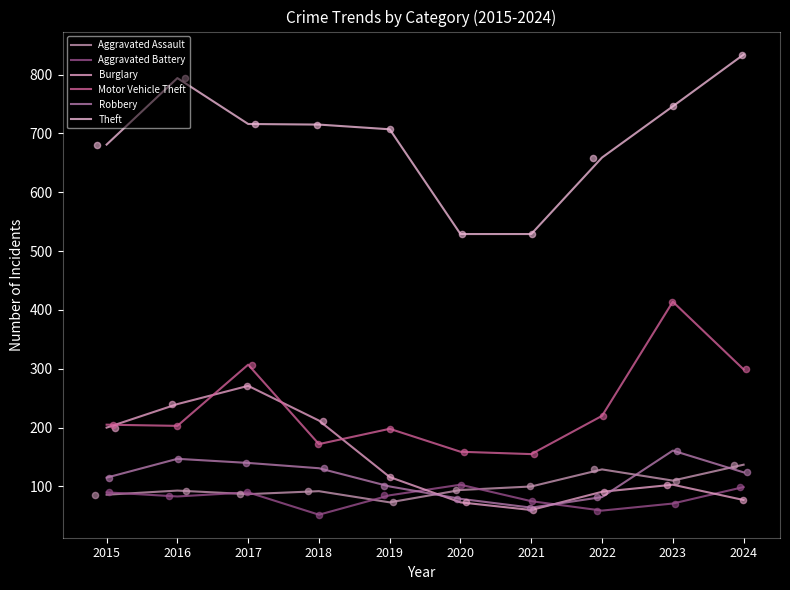

What is the total value across all series at 2022?

1240